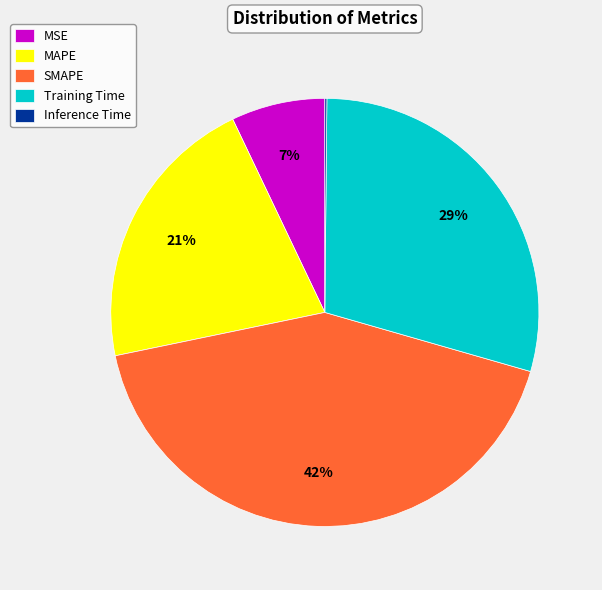

To the nearest percent, what is the average slice percentage?

20%